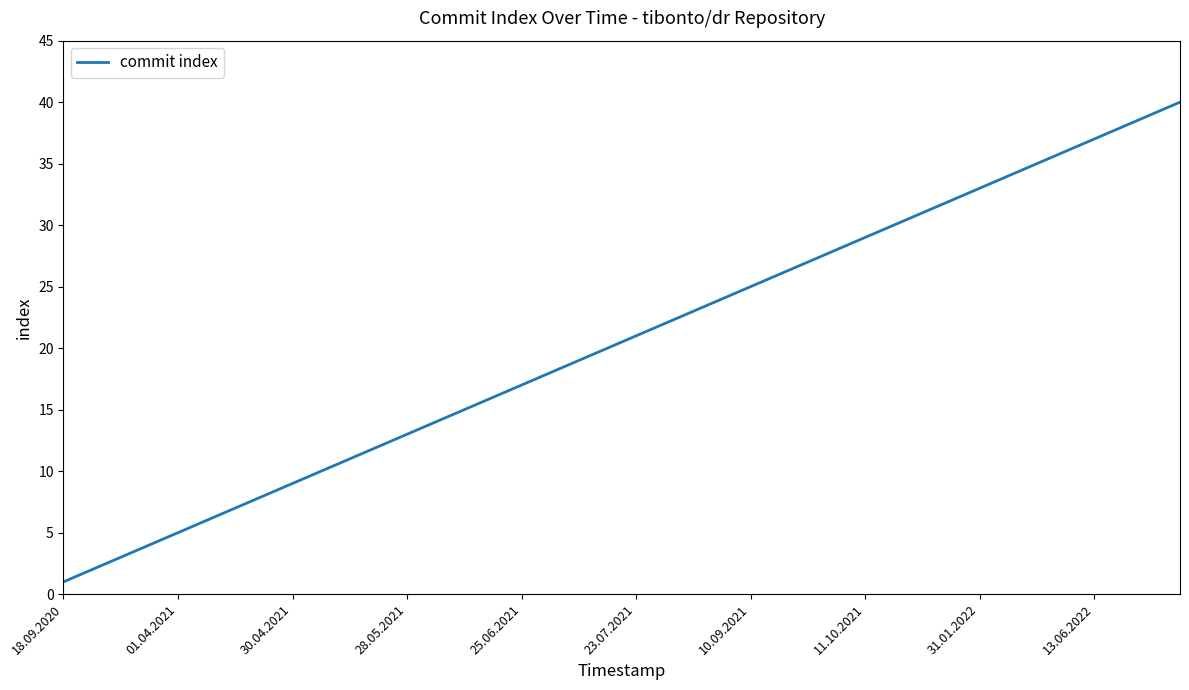

What is the difference between the maximum and minimum values?

39